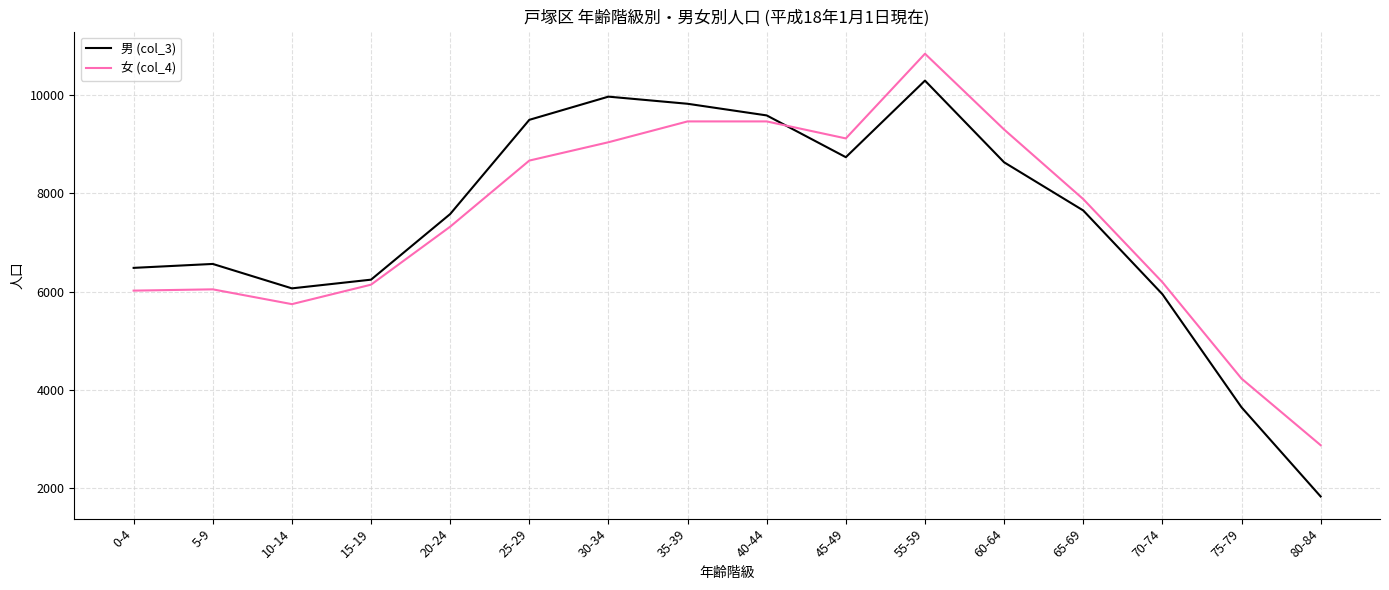

Where do 男 (col_3) and 女 (col_4) first cross each other?

40-44 and 45-49